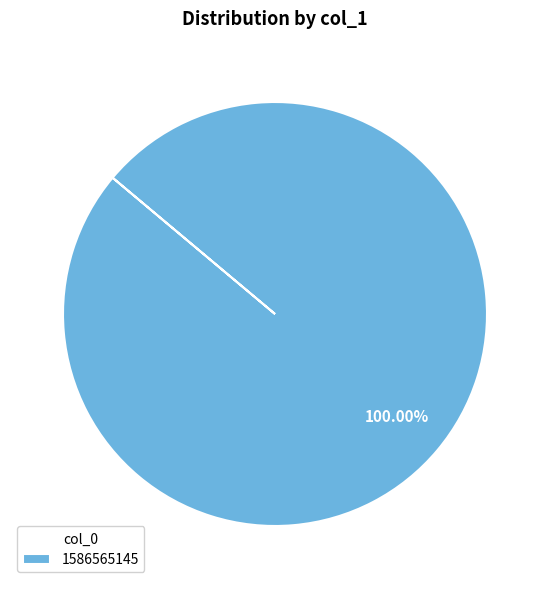

What is the majority slice?

1586565145